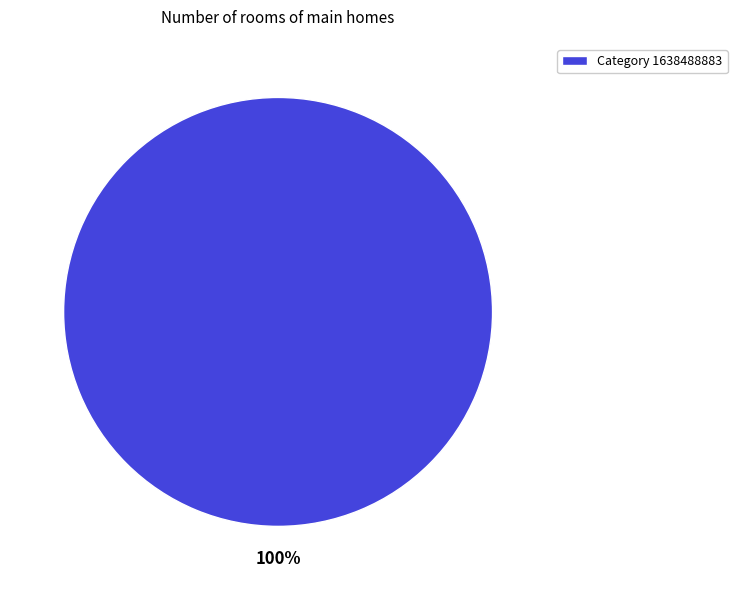

Is it true that Category 1638488883 is 100% of the pie?

True